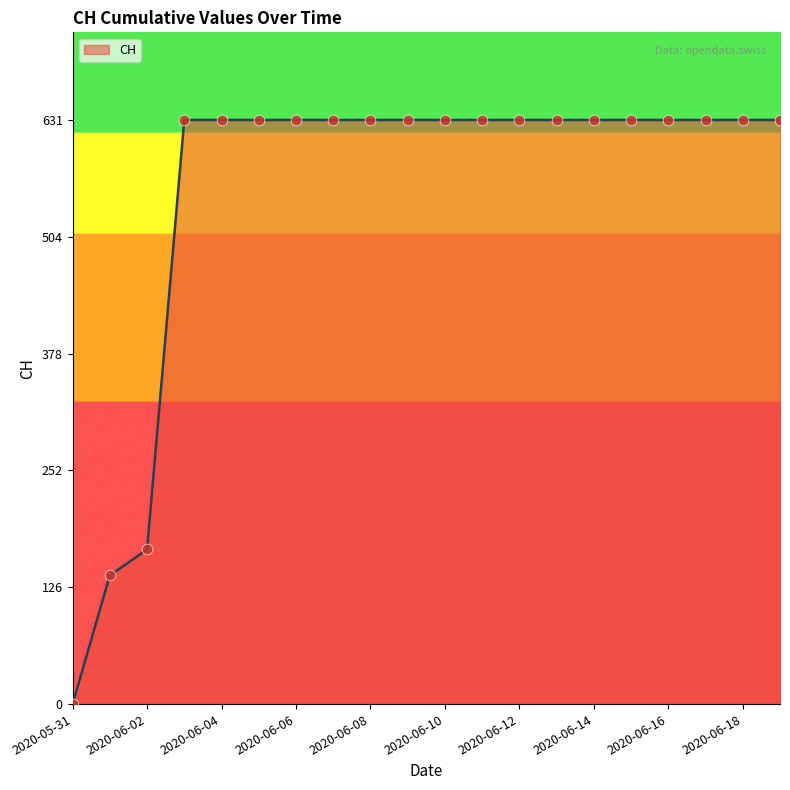

What is the greatest value displayed?

631